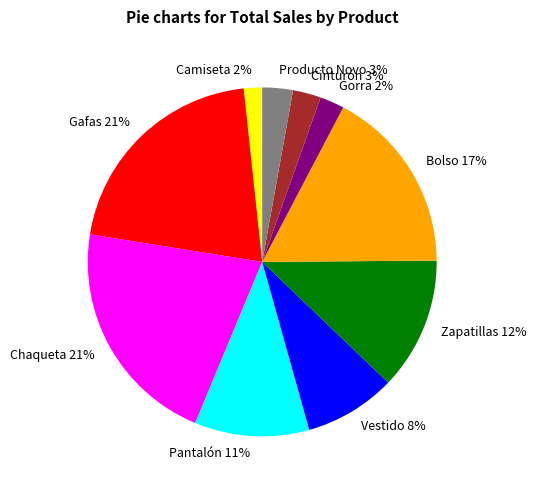

How many segments does this pie chart have?

10